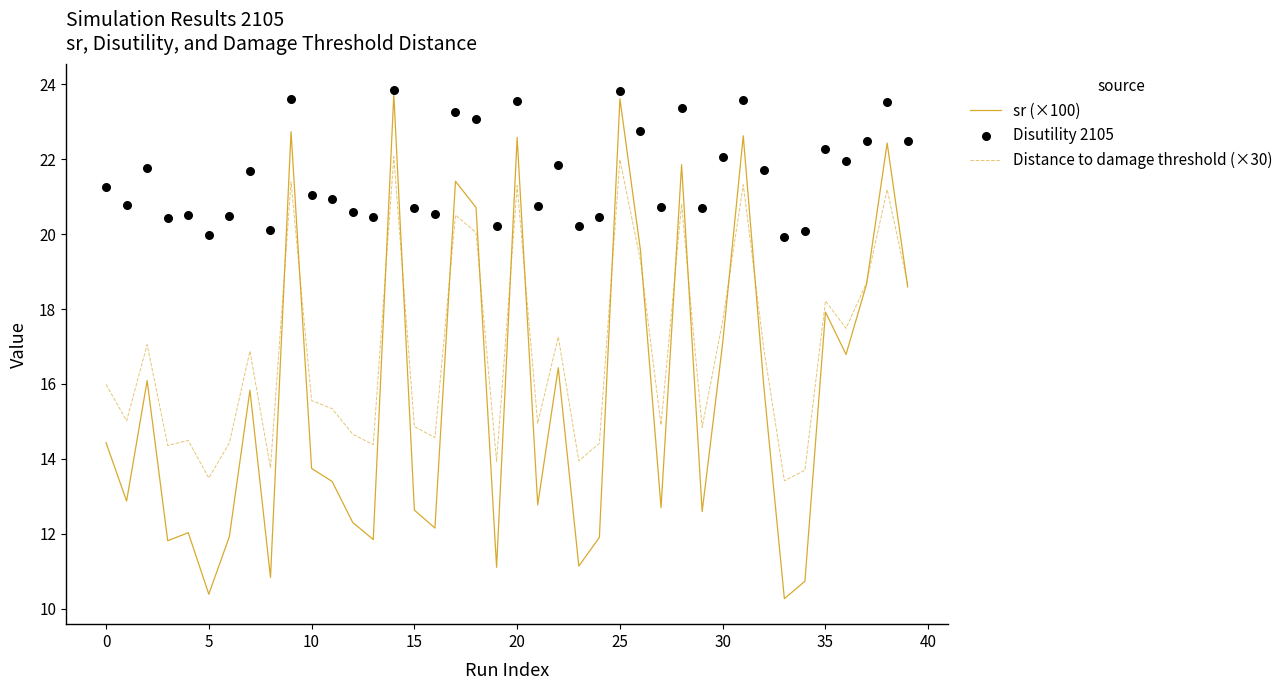

Which series has the largest total across all categories?

Disutility 2105